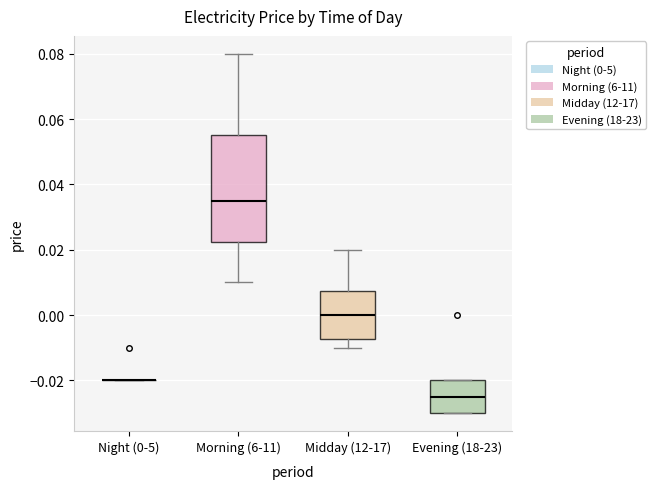

Where does the median line of the box for Evening (18-23) sit on the y-axis? The values are not printed on the chart, so give them approximately, as read against the axis.

-0.024